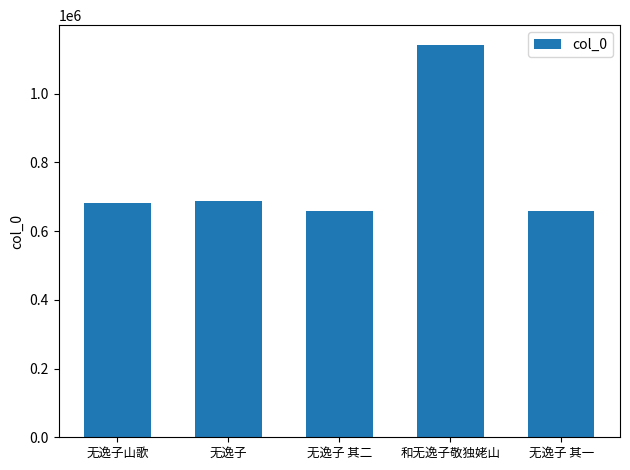

What position from the left is 无逸子 其一?

5